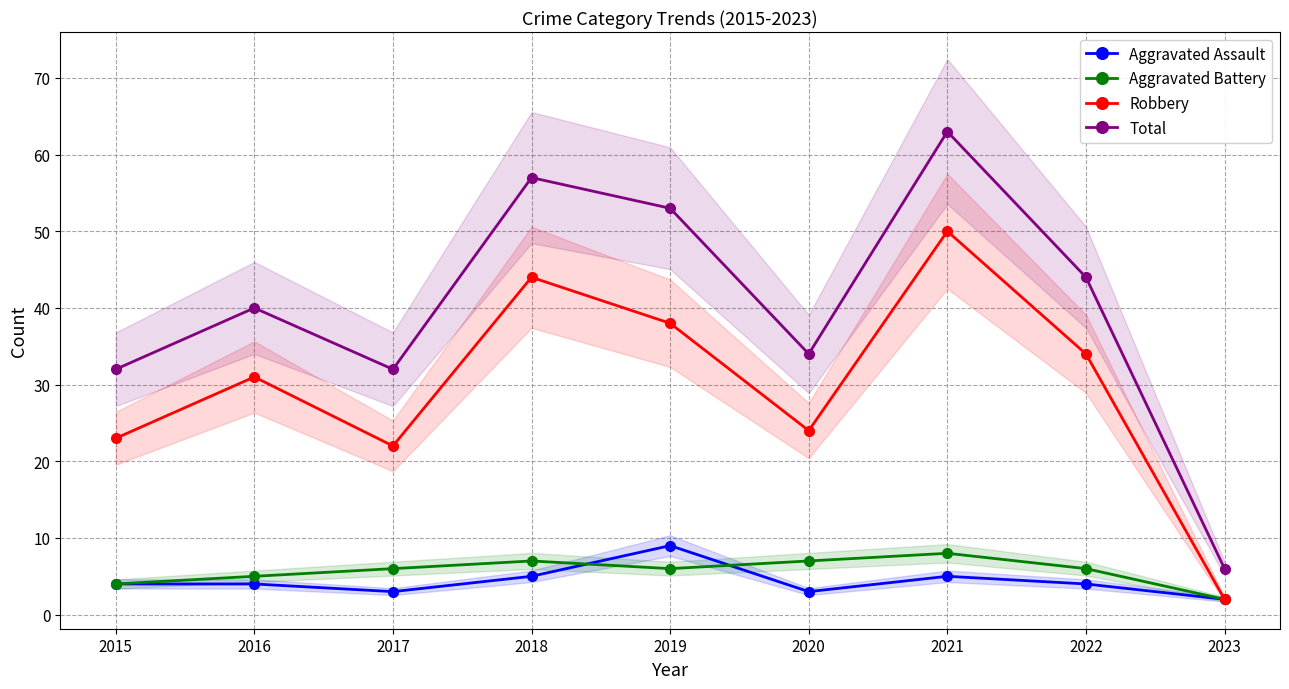

True or false: Robbery and Aggravated Assault cross at least once.

False